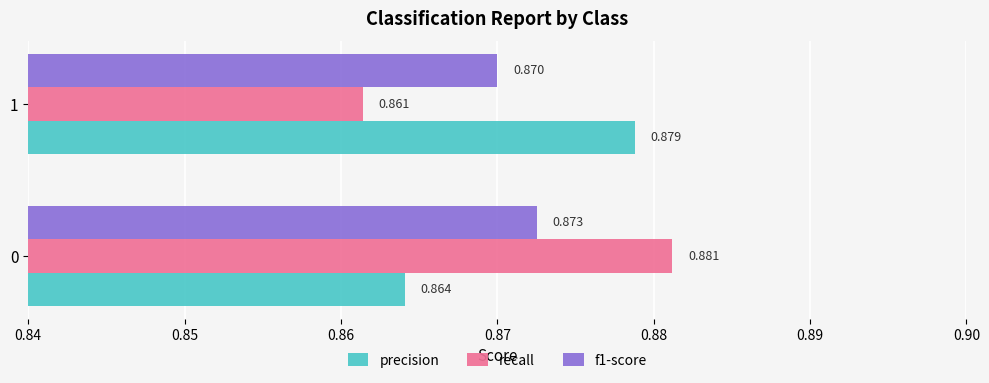

Which series changed the most between 0 and 1?

recall